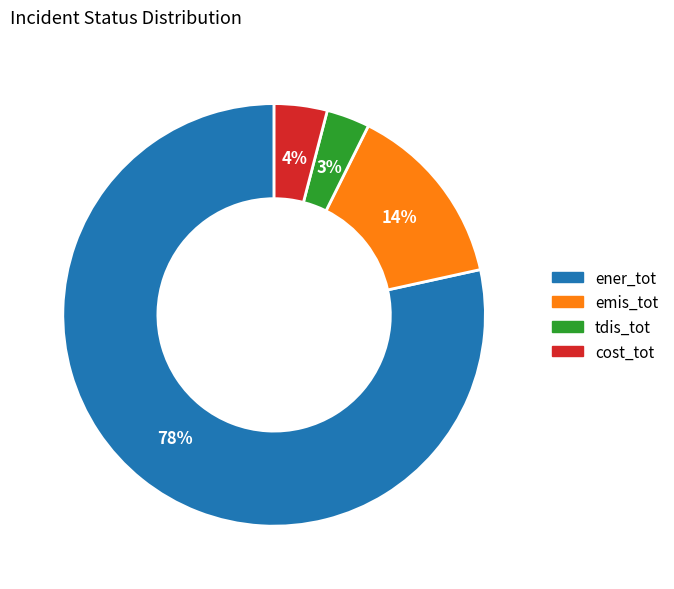

Is the sum of emis_tot and cost_tot greater than half?

No